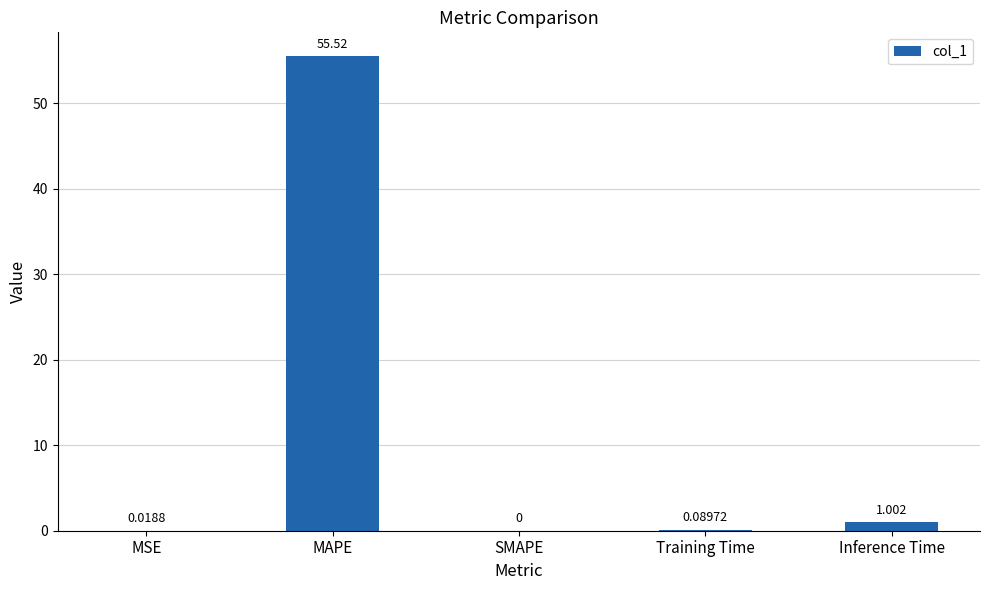

True or false: the data shows 0.0 at SMAPE.

True